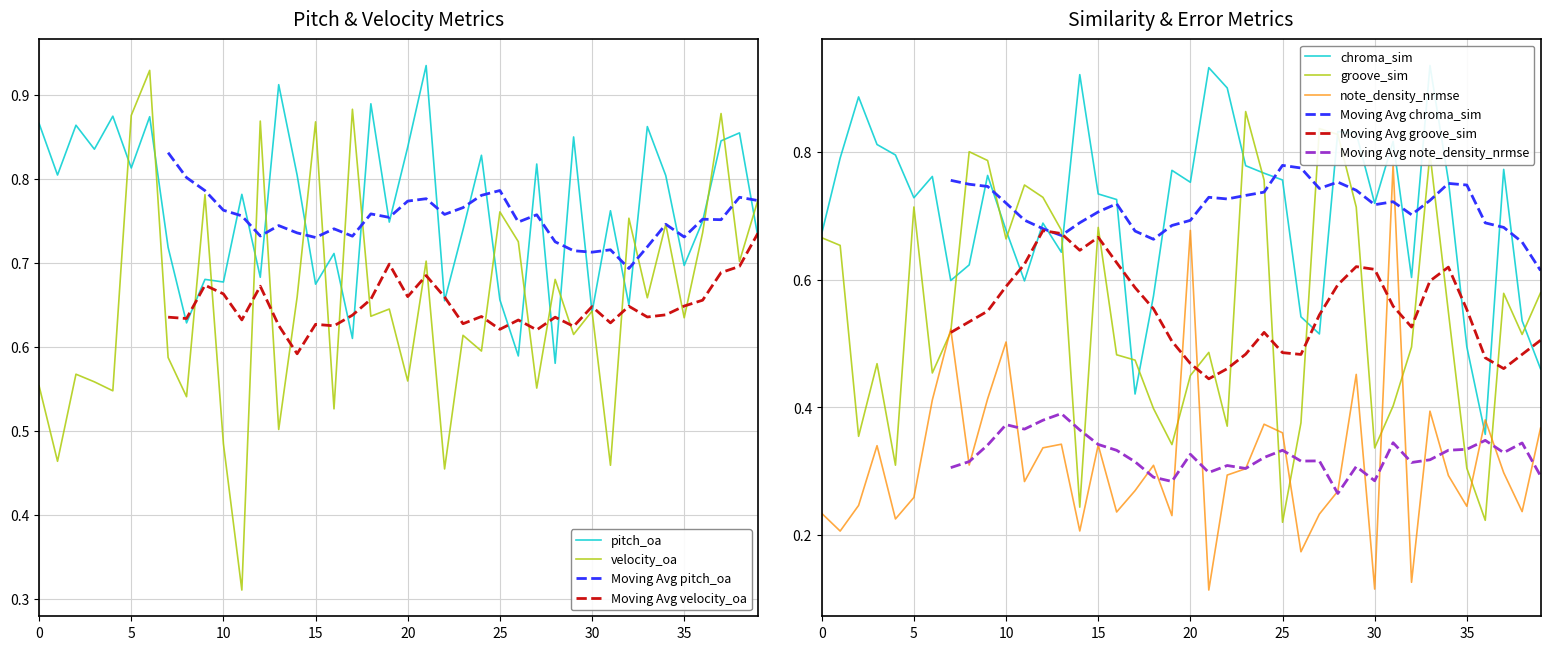

How many times do note_density_nrmse and chroma_sim cross each other?

2